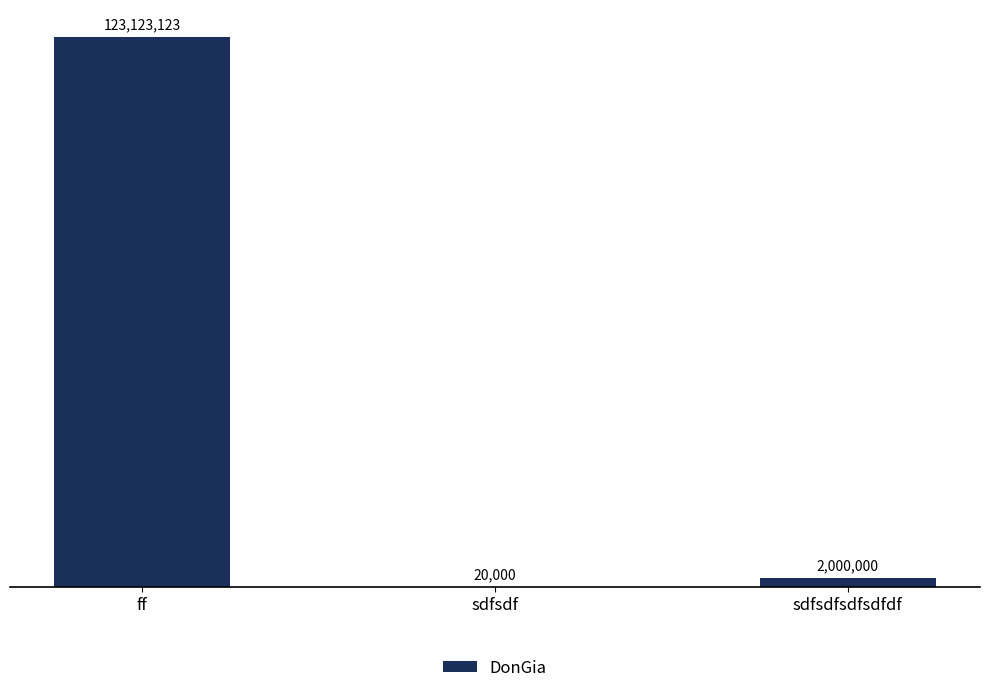

Rank the categories by value from lowest to highest.

sdfsdf, sdfsdfsdfsdfdf, ff